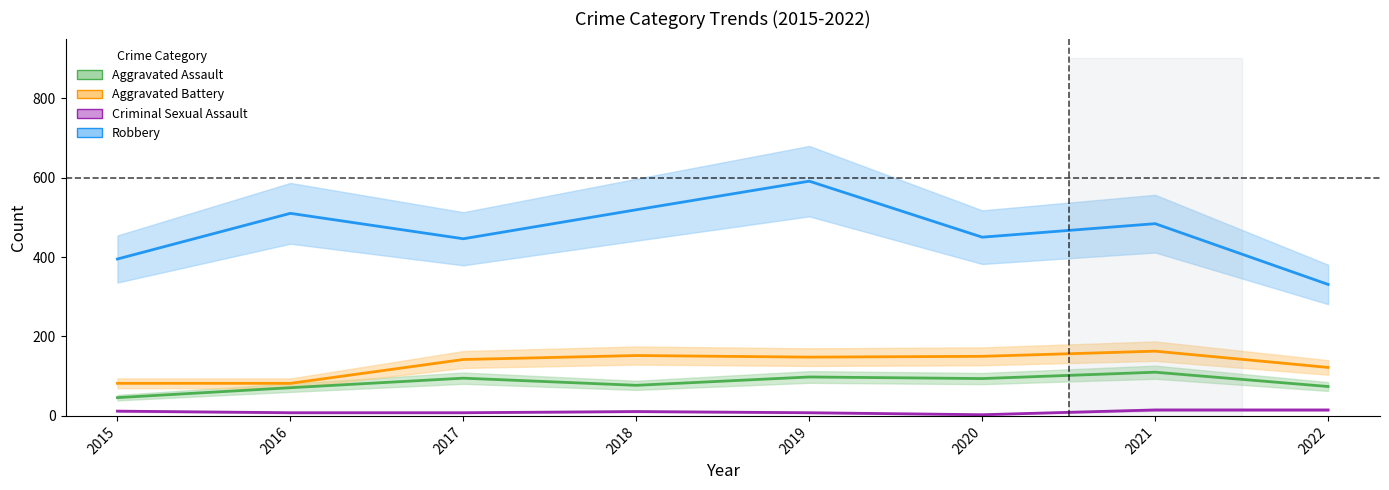

True or false: Robbery and Criminal Sexual Assault cross at least once.

False